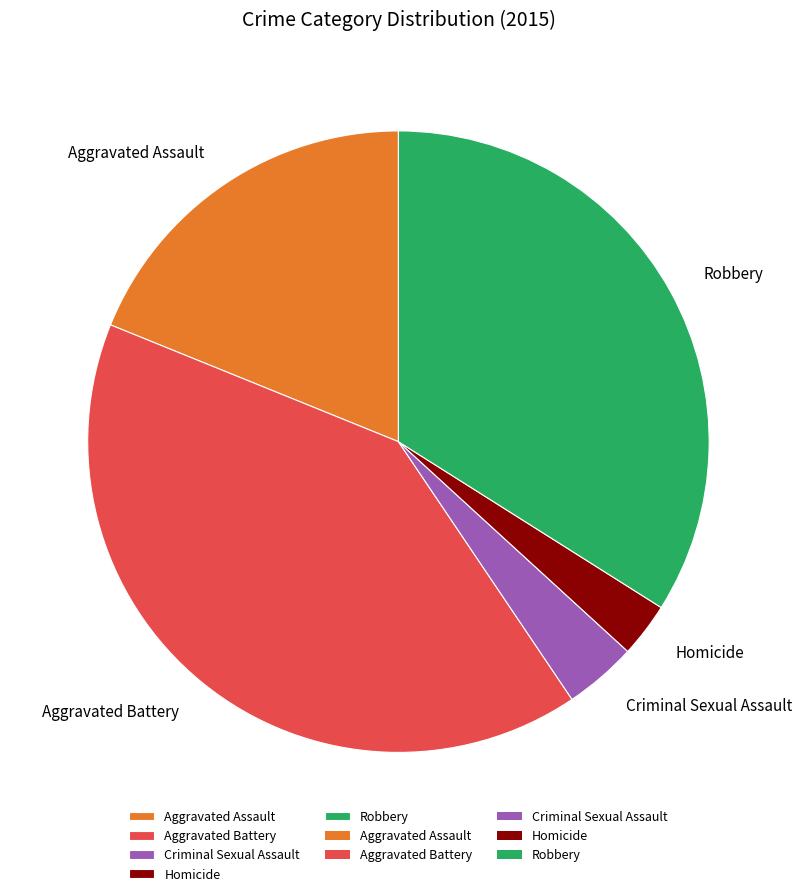

Which category has the smallest portion of the pie?

Homicide